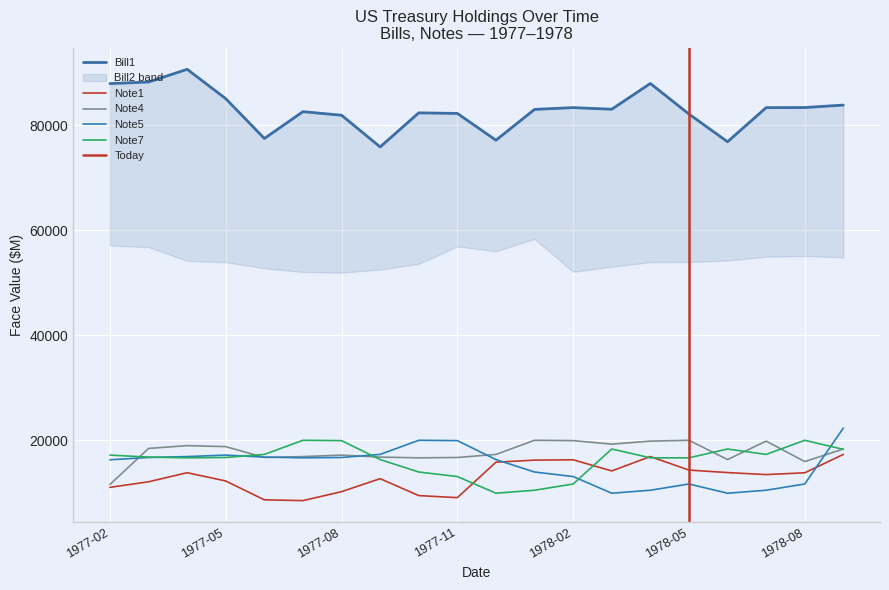

How many data points in Note1 are less than 13761?

10